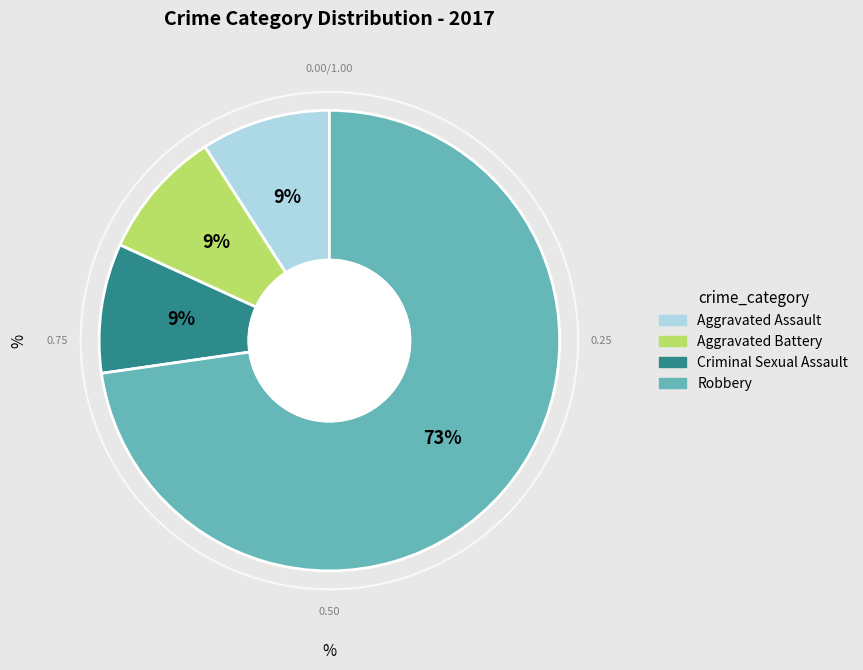

What is the largest slice in the pie chart?

Robbery